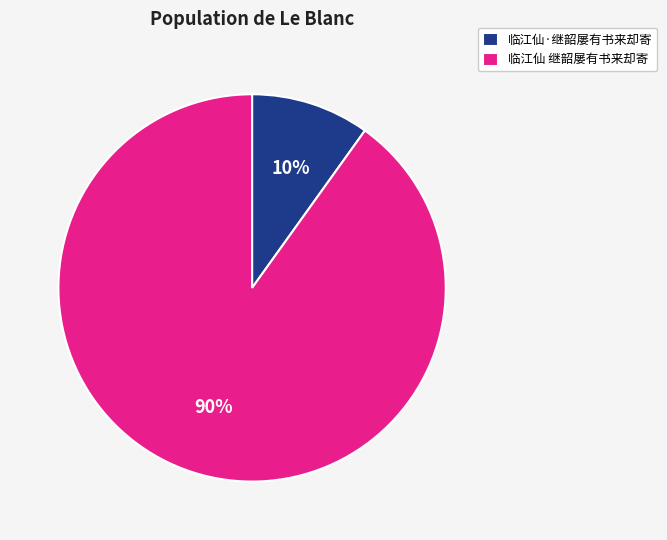

Between 临江仙·继韶屡有书来却寄 and 临江仙 继韶屡有书来却寄, which is larger?

临江仙 继韶屡有书来却寄